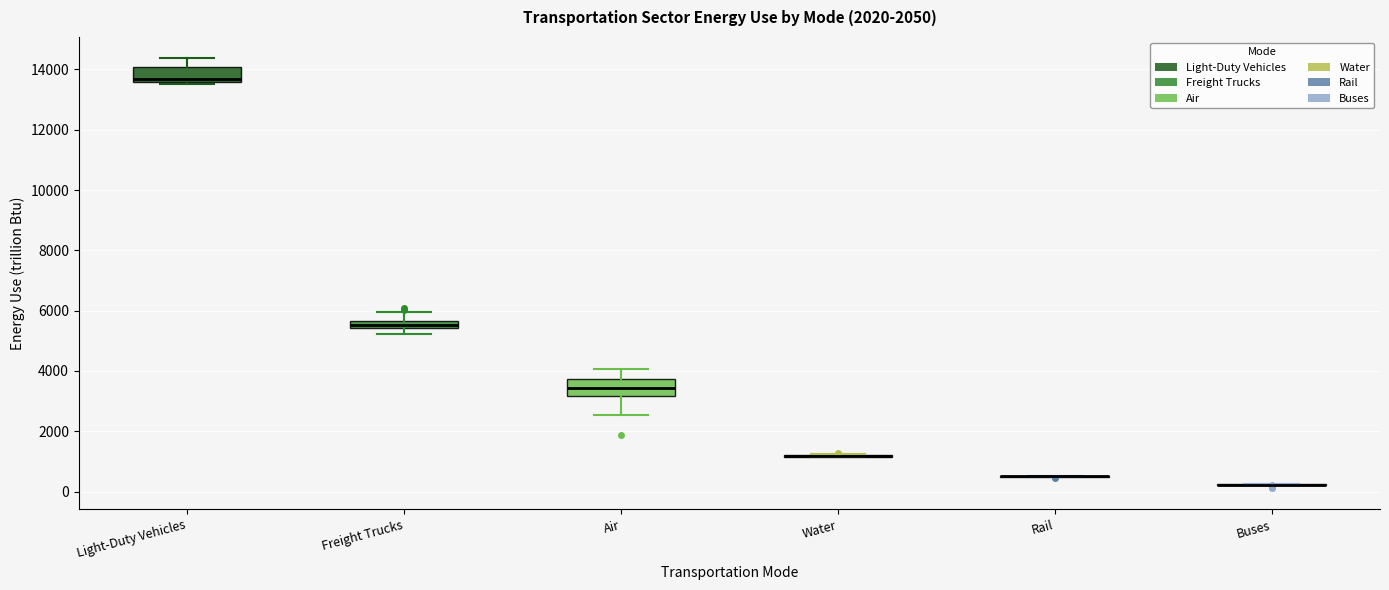

Where is the upper edge of the box for Light-Duty Vehicles on the y-axis? The values are not printed on the chart, so give them approximately, as read against the axis.

14000